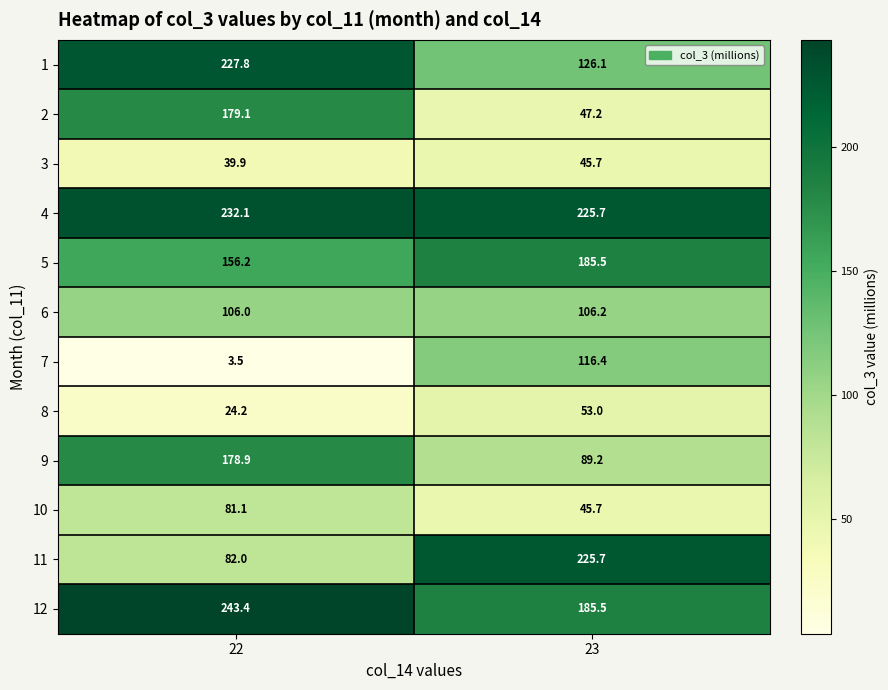

At 22, list the series in order from largest to smallest.

12, 4, 1, 2, 9, 5, 6, 11, 10, 3, 8, 7